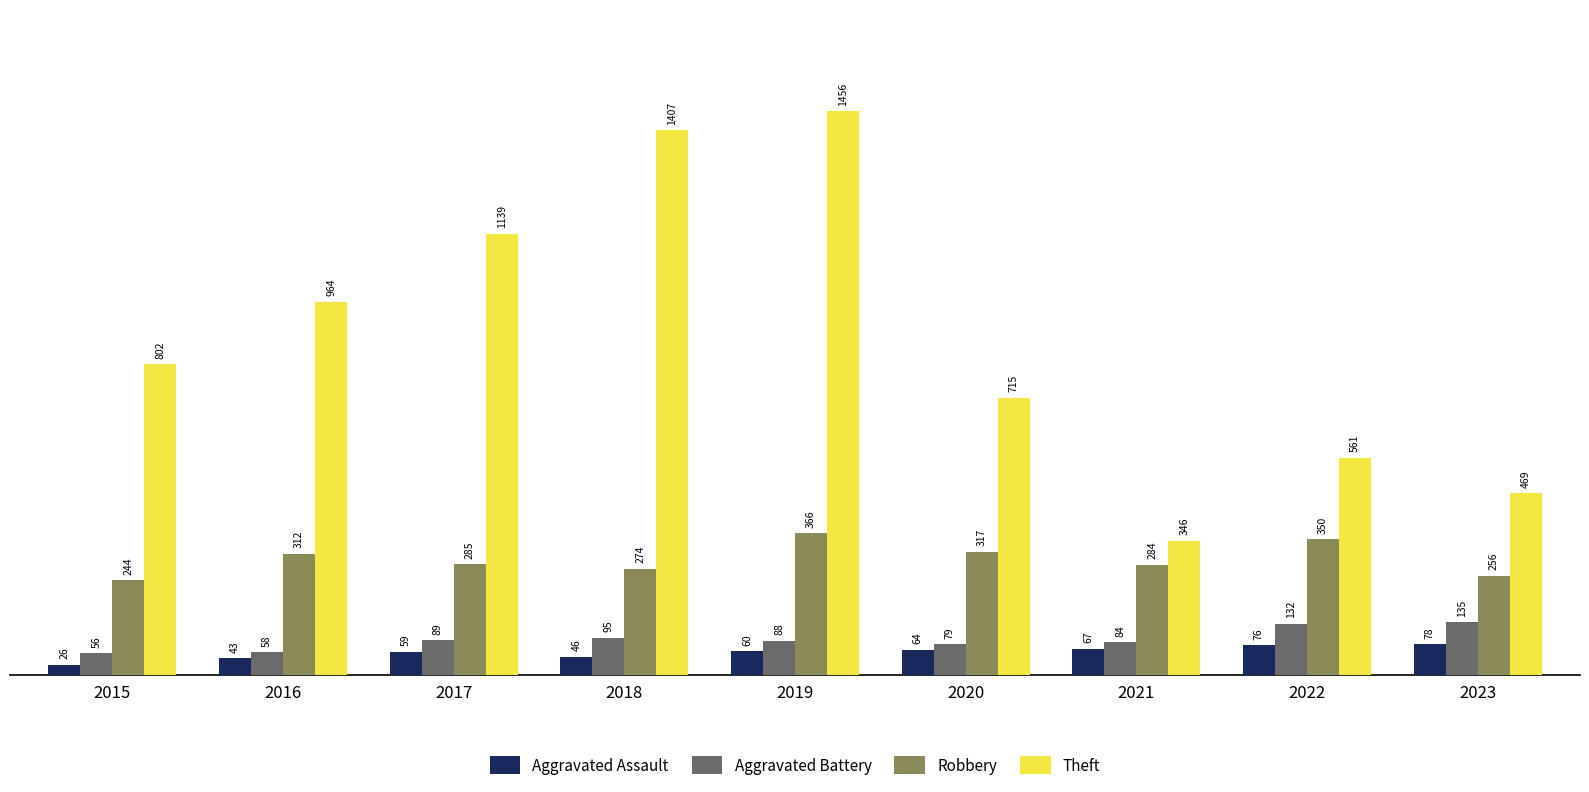

At which category is the sum across all series the highest?

2019